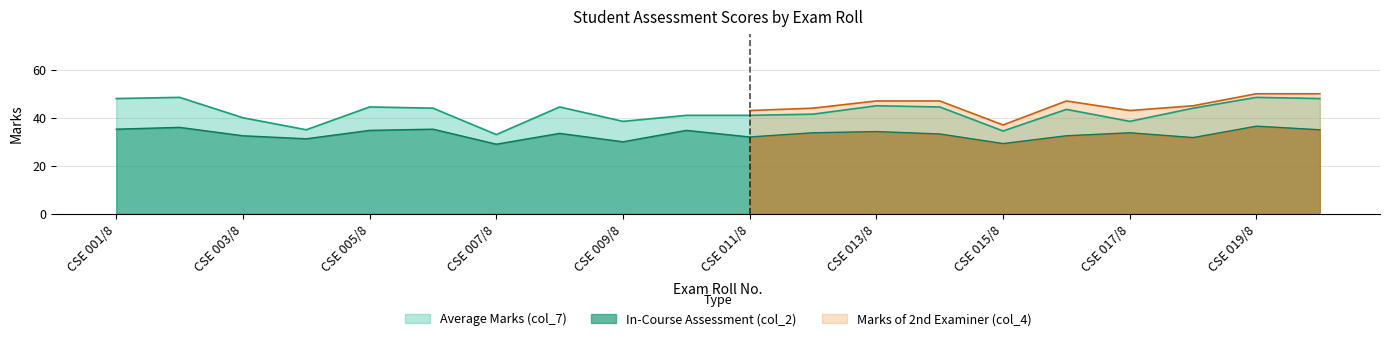

How many categories are shown in the chart?

20